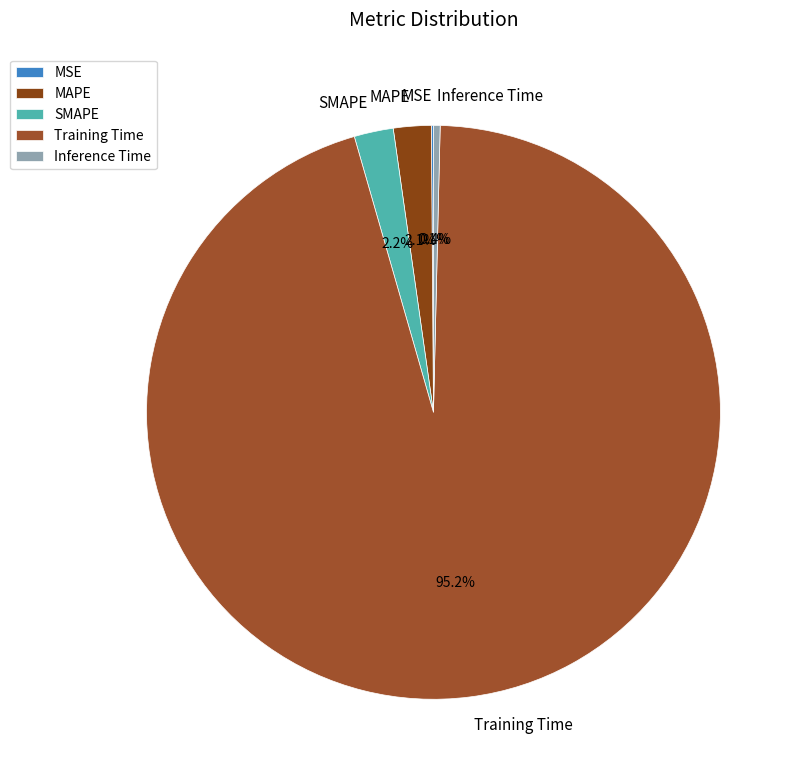

What is the total percentage of SMAPE and Inference Time?

2.6%